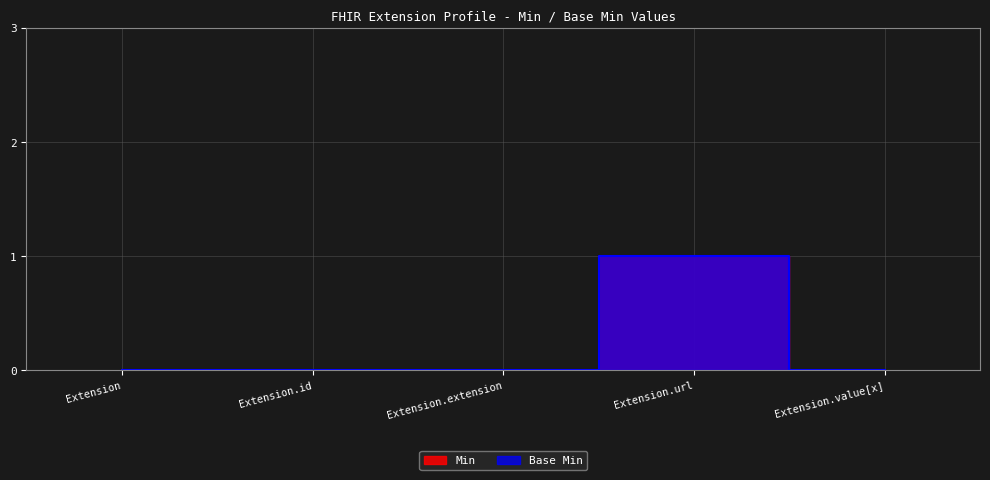

The Min series shows 1 at Extension.url. True or false?

True